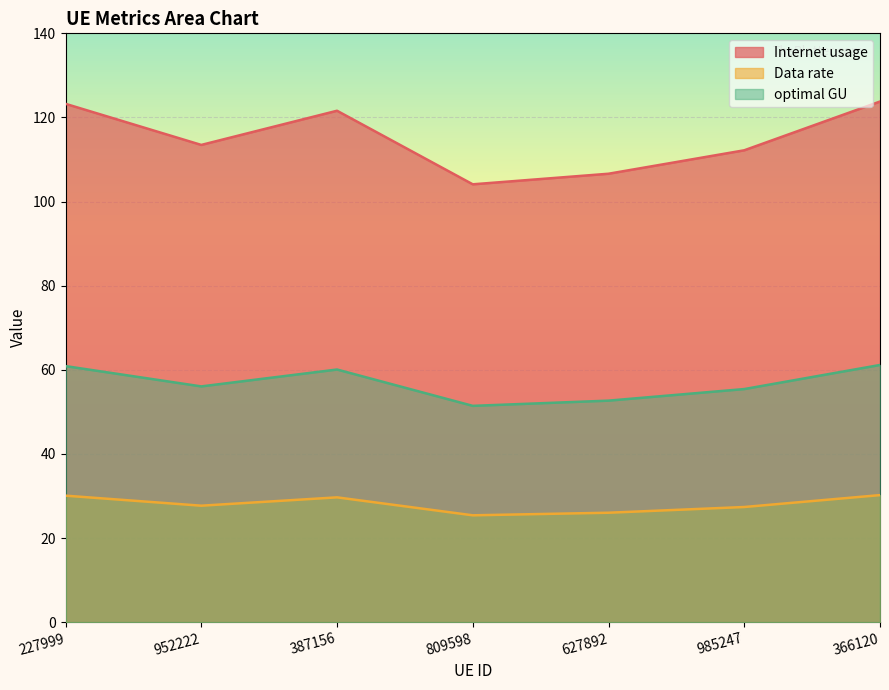

List the series in order of their overall mean, lowest first.

Data rate, optimal GU, Internet usage